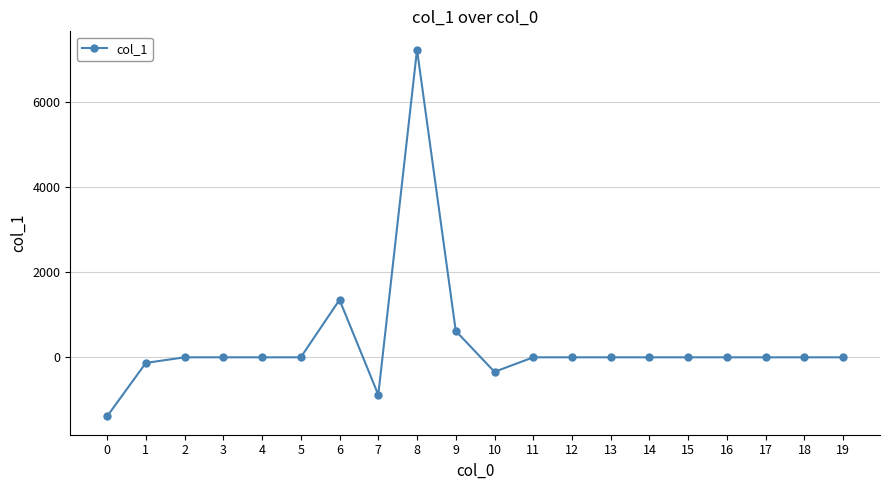

What is the greatest value displayed?

7238.1